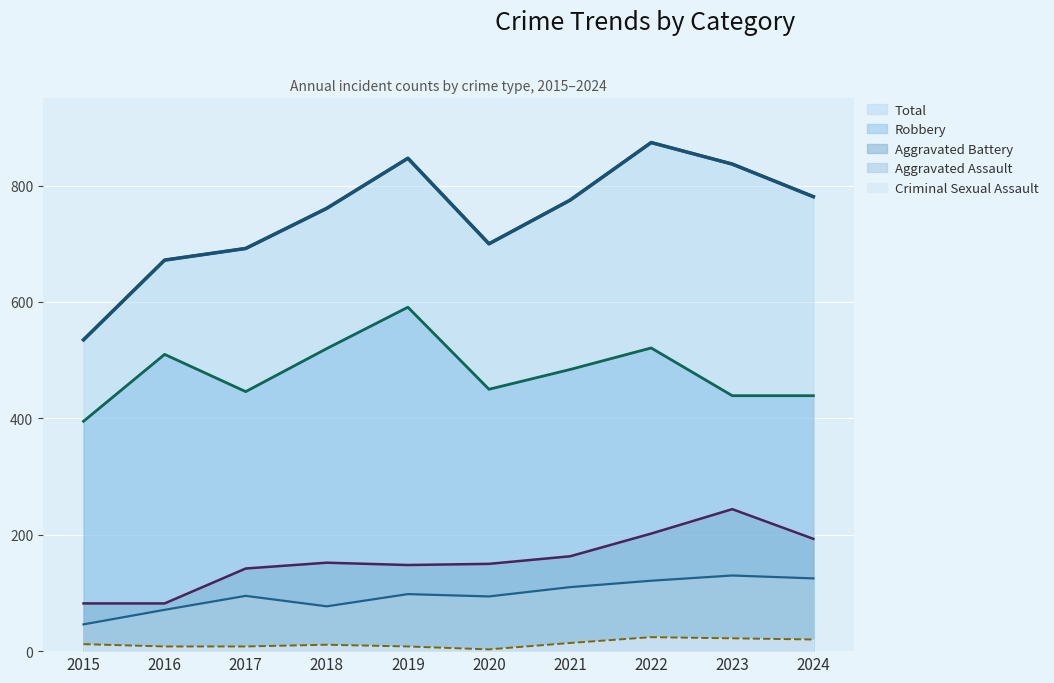

What is the sum of all Total values?

7474